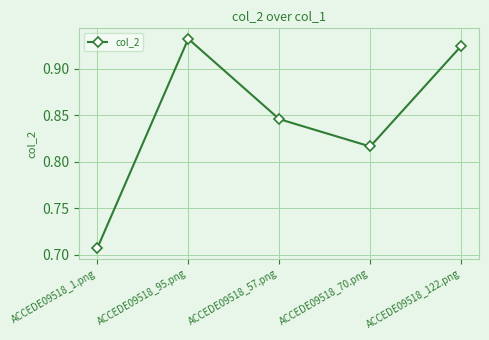

Which label corresponds to the smallest value in the chart?

ACCEDE09518_1.png